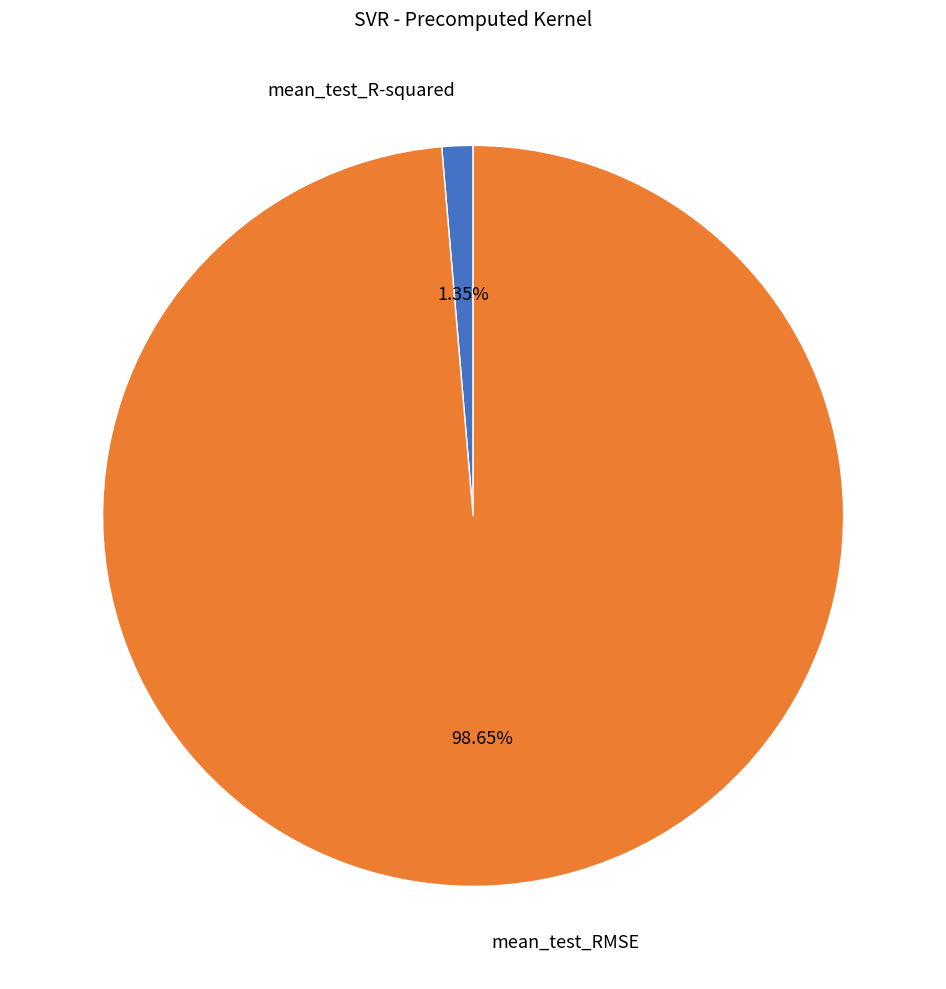

How many slices are in this pie chart?

2